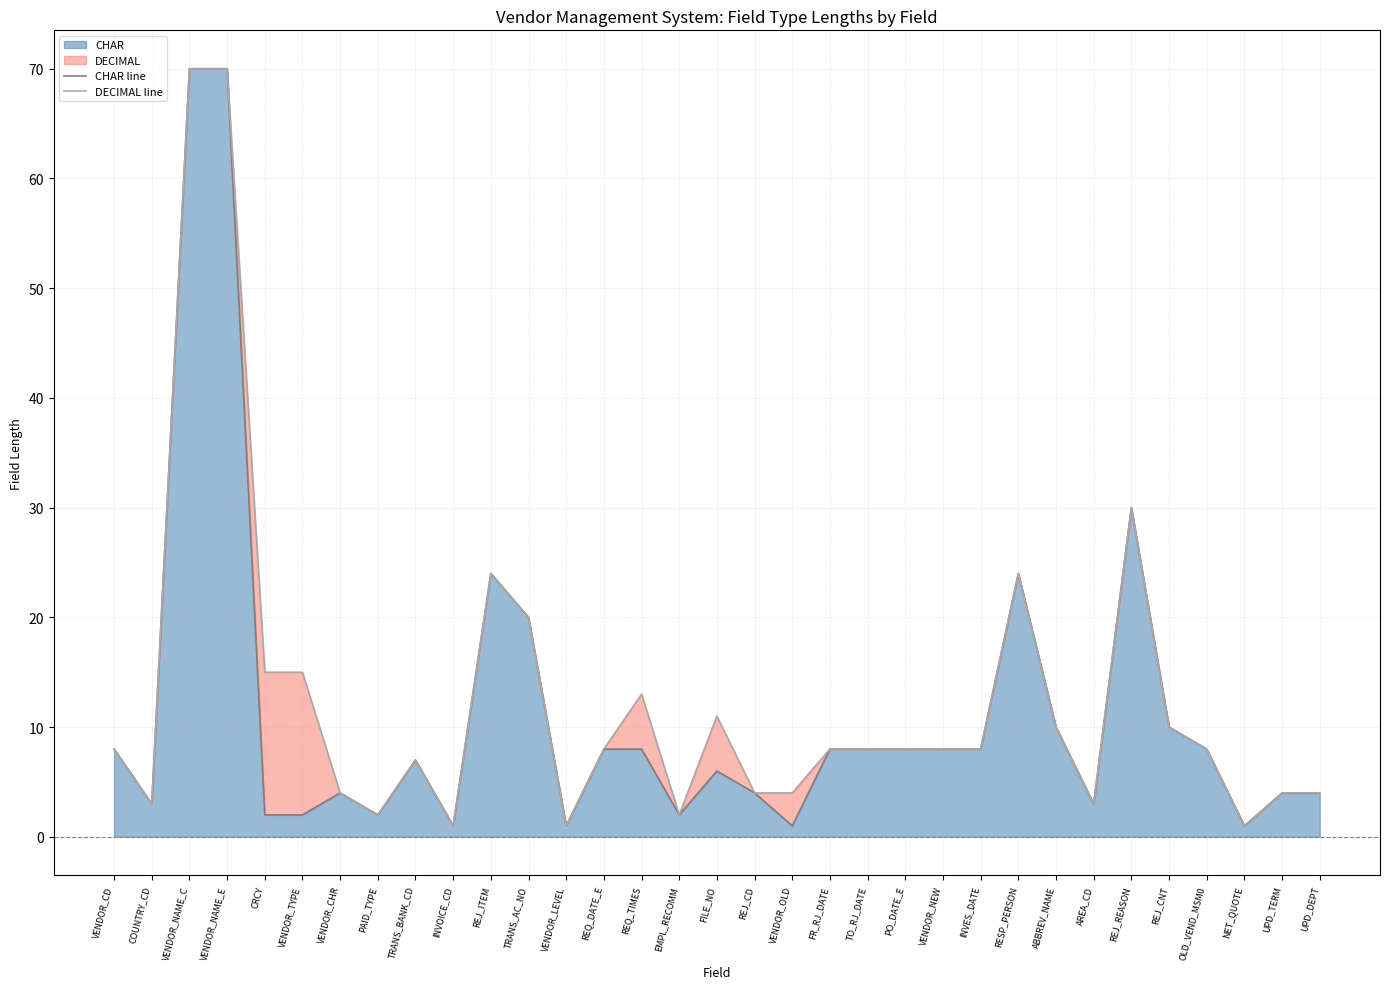

What is the difference between the maximum and minimum values in the CHAR line series?

69